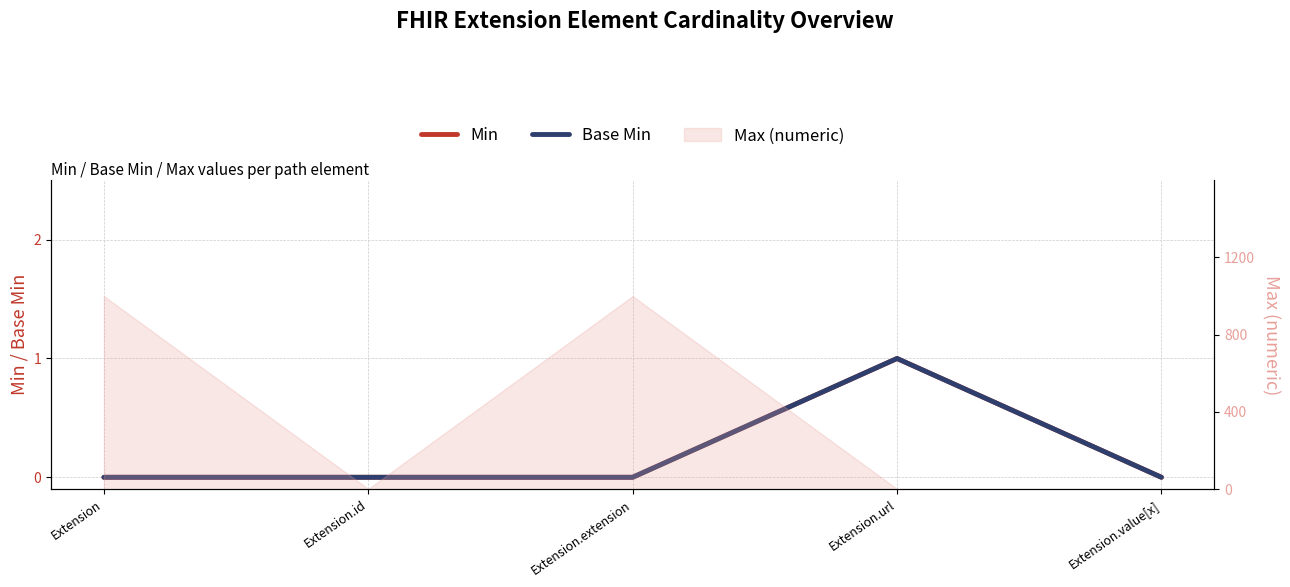

Reading right to left, list all the values displayed in this chart.

Min: Extension.value[x]=0	Extension.url=1	Extension.extension=0	Extension.id=0	Extension=0
Base Min: Extension.value[x]=0	Extension.url=1	Extension.extension=0	Extension.id=0	Extension=0